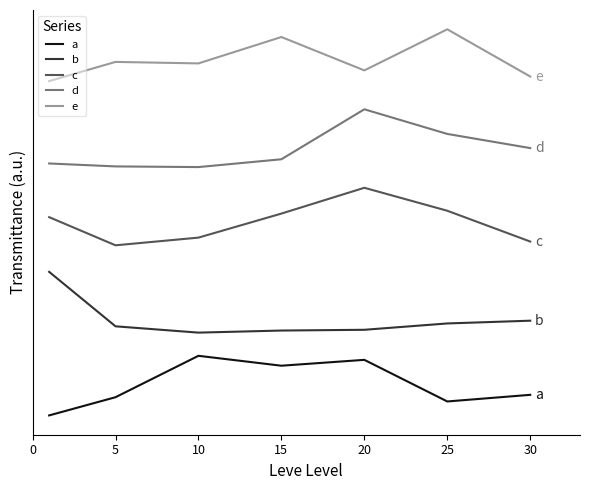

True or false: c and a intersect in this chart.

False